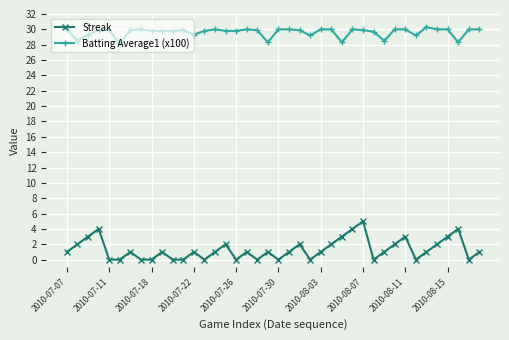

What are all the series names shown in the legend?

Streak, Batting Average1 (x100)